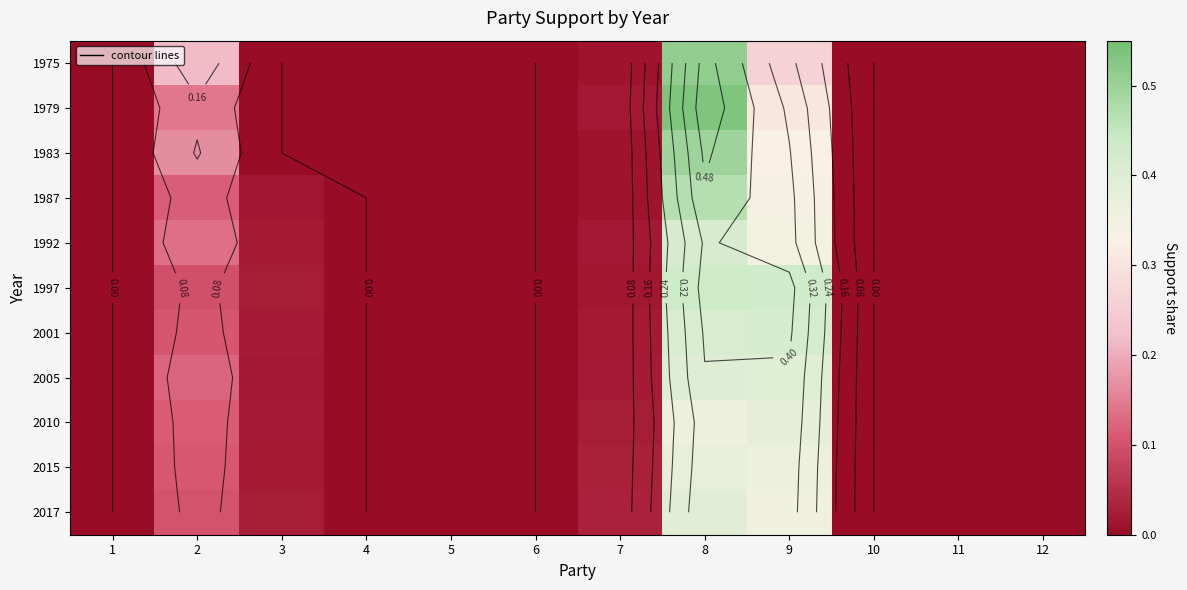

Between 4 and 5, which series saw the biggest shift?

1975